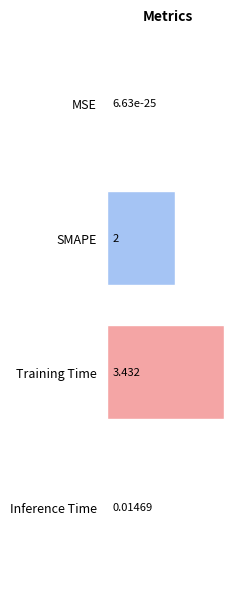

True or false: the data shows 0.0 at Inference Time.

True